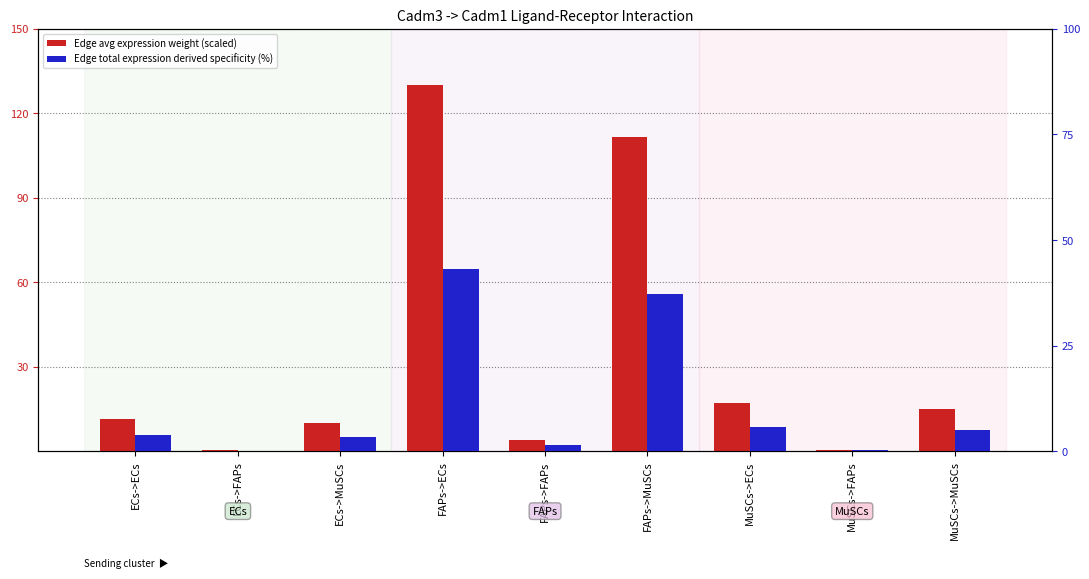

Reading right to left, transcribe all the data shown in this chart.

Edge avg expression weight (scaled): MuSCs->MuSCs=14.9	MuSCs->FAPs=0.5	MuSCs->ECs=17.3	FAPs->MuSCs=111.8	FAPs->FAPs=4.1	FAPs->ECs=130.0	ECs->MuSCs=10.0	ECs->FAPs=0.4	ECs->ECs=11.6
Edge total expression derived specificity (%): MuSCs->MuSCs=5.0	MuSCs->FAPs=0.2	MuSCs->ECs=5.8	FAPs->MuSCs=37.2	FAPs->FAPs=1.4	FAPs->ECs=43.2	ECs->MuSCs=3.3	ECs->FAPs=0.1	ECs->ECs=3.9